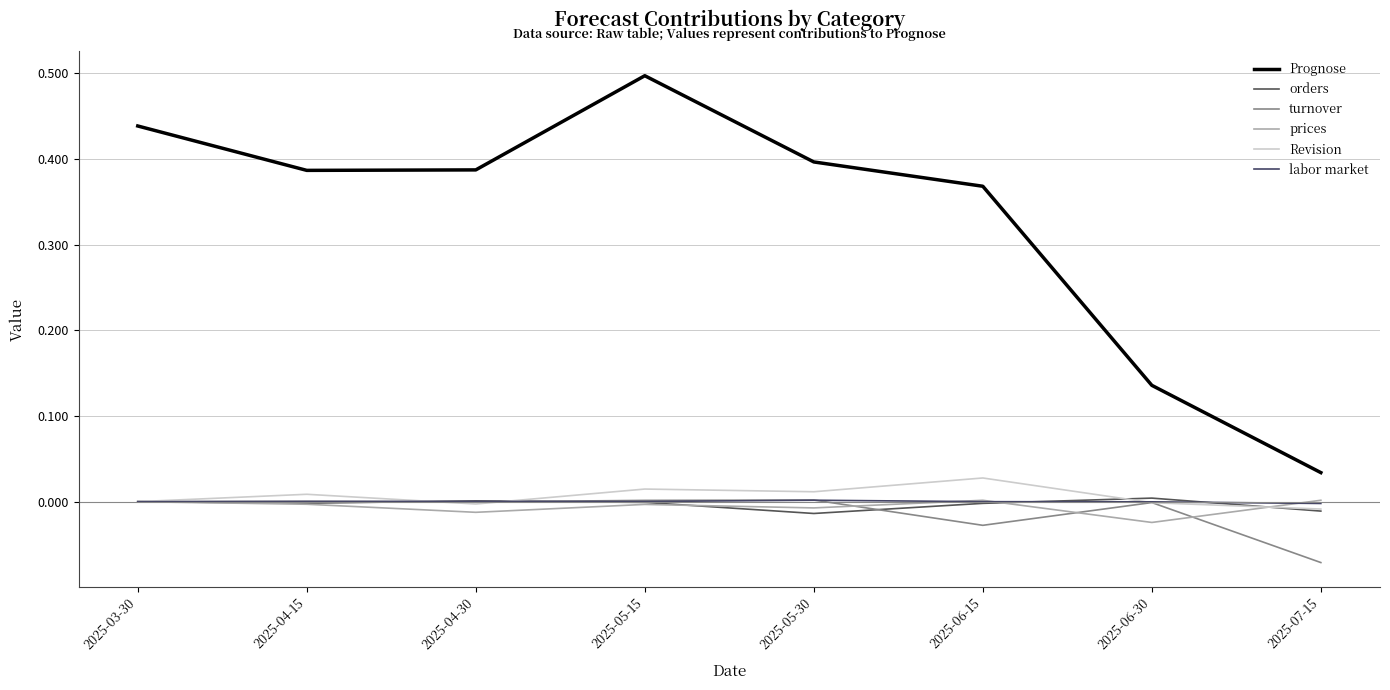

Is this an area chart (filled region under the line)?

No